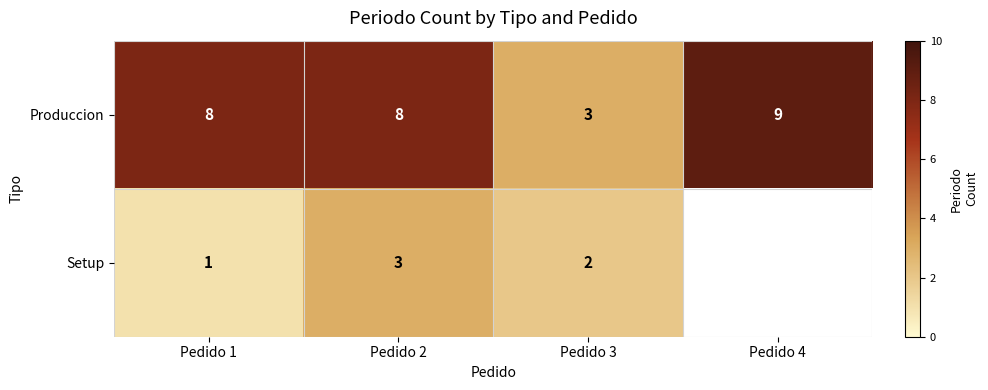

What is the sum of the Produccion values at Pedido 3 and Pedido 4?

12